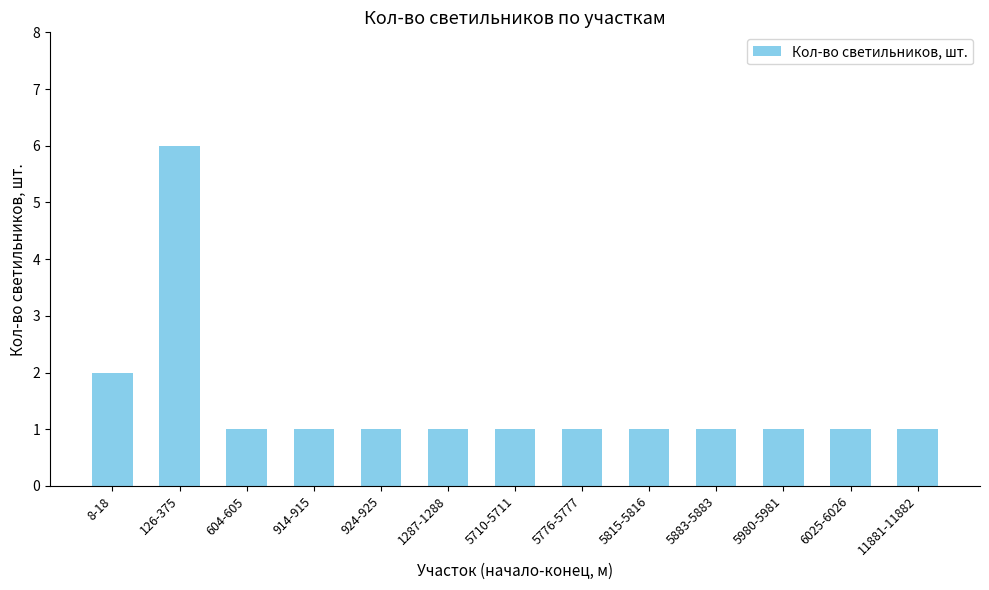

True or false: the data shows 0 at 924-925.

False